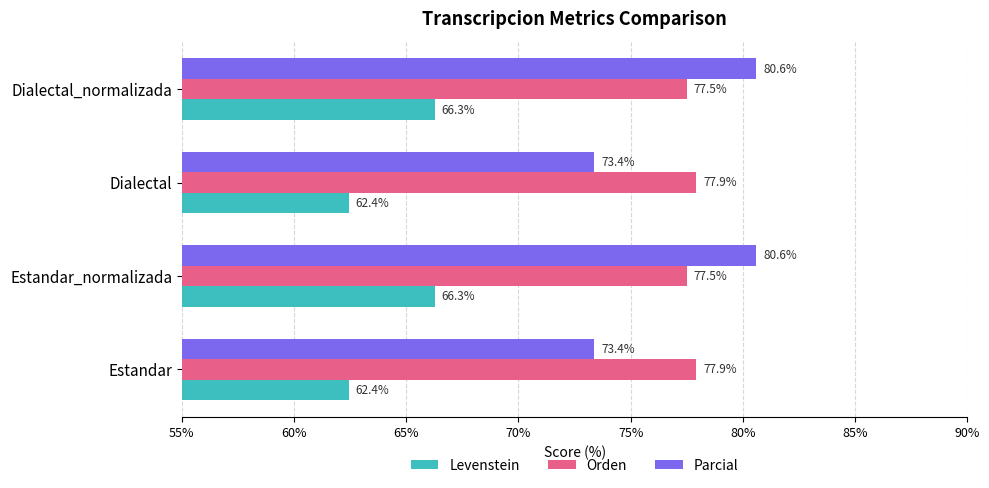

At how many categories does at least one series exceed 72?

4